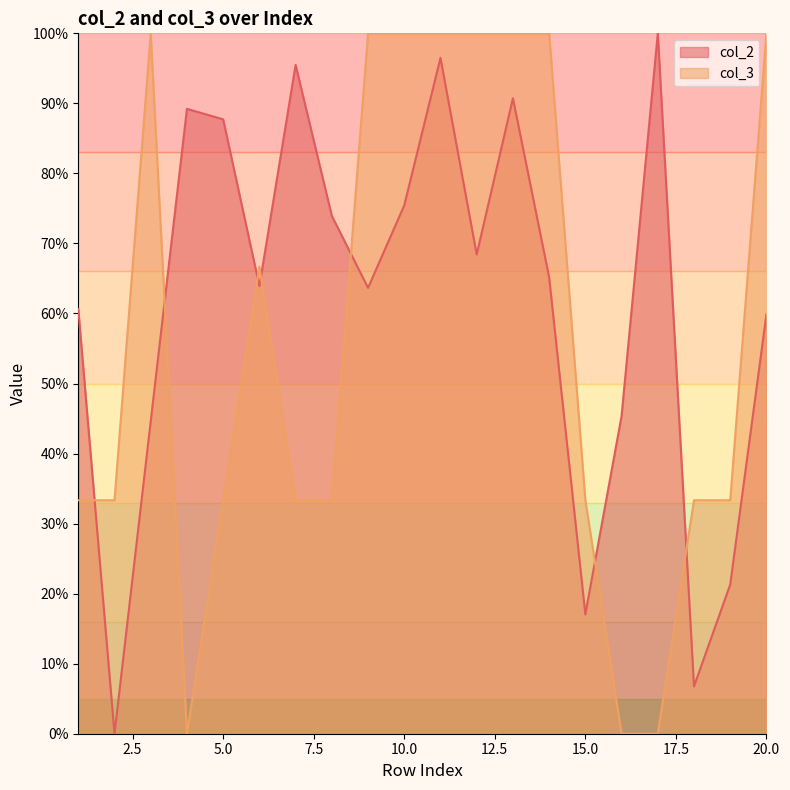

What is the total value across all series at 5.0?

121.1